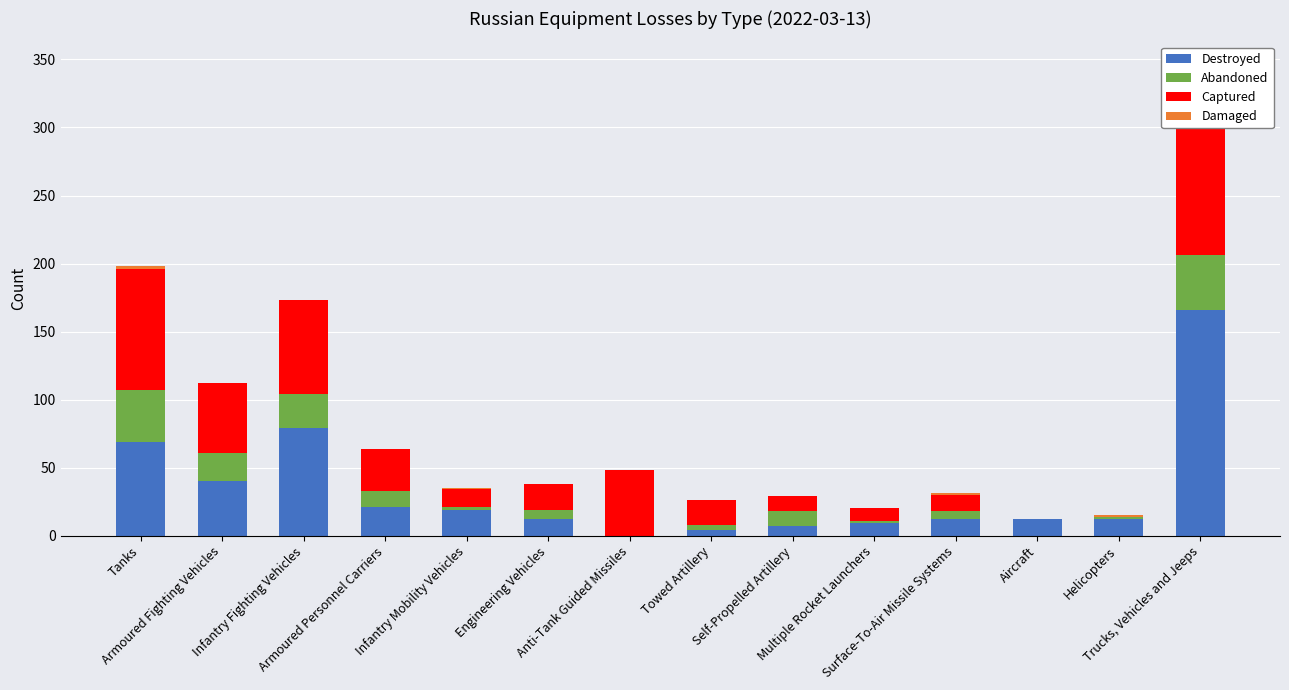

Reading left to right, list all the values displayed in this chart.

Destroyed: Tanks=69	Armoured Fighting Vehicles=40	Infantry Fighting Vehicles=79	Armoured Personnel Carriers=21	Infantry Mobility Vehicles=19	Engineering Vehicles=12	Anti-Tank Guided Missiles=0	Towed Artillery=4	Self-Propelled Artillery=7	Multiple Rocket Launchers=9	Surface-To-Air Missile Systems=12	Aircraft=12	Helicopters=12	Trucks, Vehicles and Jeeps=166
Abandoned: Tanks=38	Armoured Fighting Vehicles=21	Infantry Fighting Vehicles=25	Armoured Personnel Carriers=12	Infantry Mobility Vehicles=2	Engineering Vehicles=7	Anti-Tank Guided Missiles=0	Towed Artillery=4	Self-Propelled Artillery=11	Multiple Rocket Launchers=2	Surface-To-Air Missile Systems=6	Aircraft=0	Helicopters=2	Trucks, Vehicles and Jeeps=40
Captured: Tanks=89	Armoured Fighting Vehicles=51	Infantry Fighting Vehicles=69	Armoured Personnel Carriers=31	Infantry Mobility Vehicles=13	Engineering Vehicles=19	Anti-Tank Guided Missiles=48	Towed Artillery=18	Self-Propelled Artillery=11	Multiple Rocket Launchers=9	Surface-To-Air Missile Systems=12	Aircraft=0	Helicopters=0	Trucks, Vehicles and Jeeps=131
Damaged: Tanks=2	Armoured Fighting Vehicles=0	Infantry Fighting Vehicles=0	Armoured Personnel Carriers=0	Infantry Mobility Vehicles=1	Engineering Vehicles=0	Anti-Tank Guided Missiles=0	Towed Artillery=0	Self-Propelled Artillery=0	Multiple Rocket Launchers=0	Surface-To-Air Missile Systems=1	Aircraft=0	Helicopters=1	Trucks, Vehicles and Jeeps=9